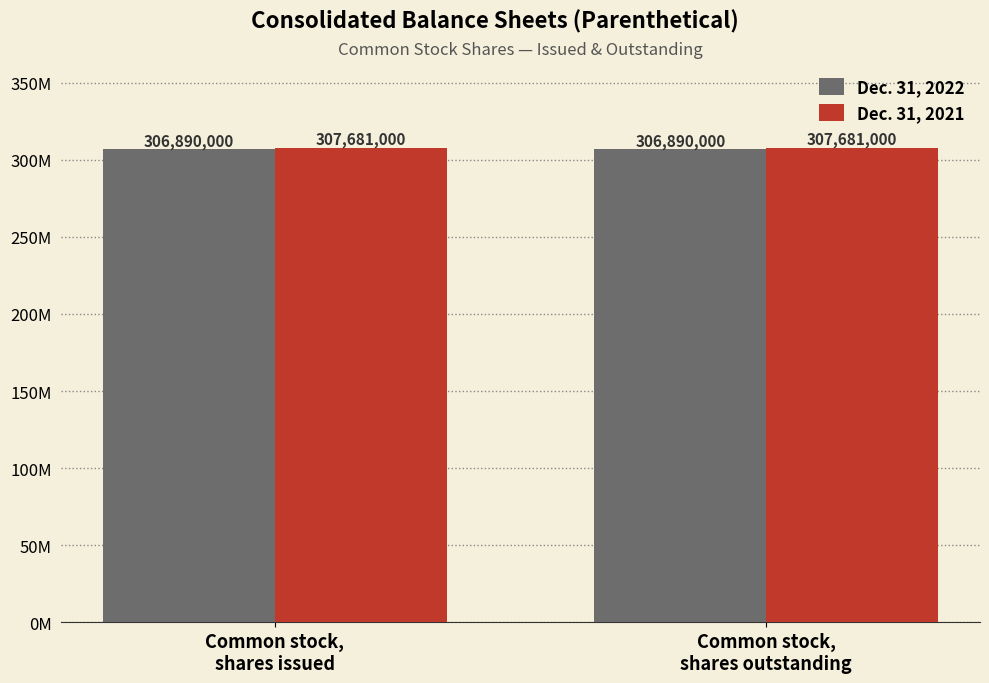

What are all the series names shown in the legend?

Dec. 31, 2022, Dec. 31, 2021